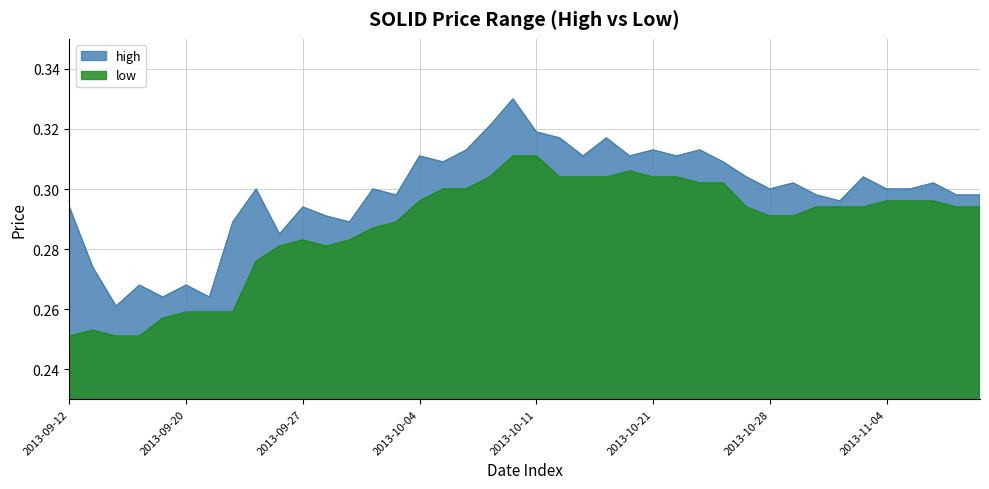

Rank the series at 2013-09-23 from highest to lowest value.

high, low